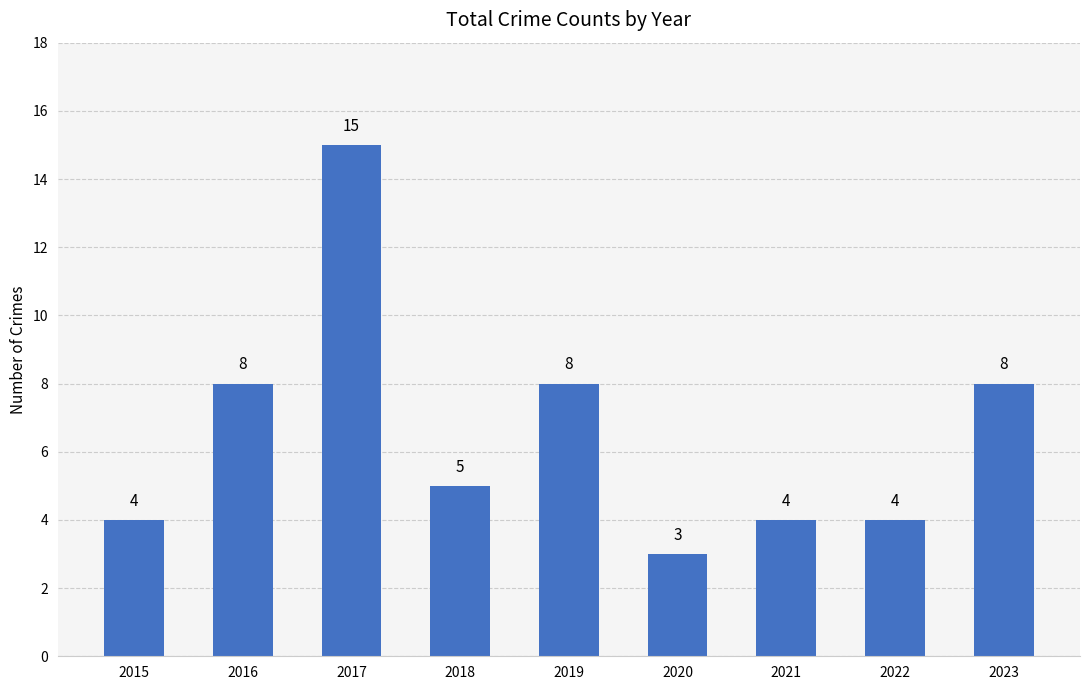

What is the maximum value shown in the chart?

15